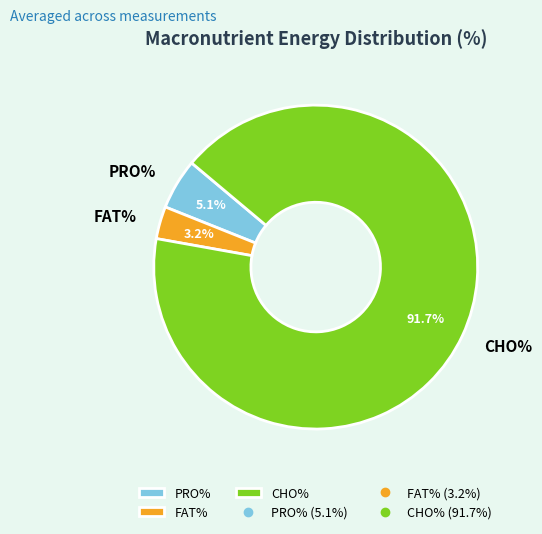

Which has a higher value, FAT% or PRO%?

PRO%